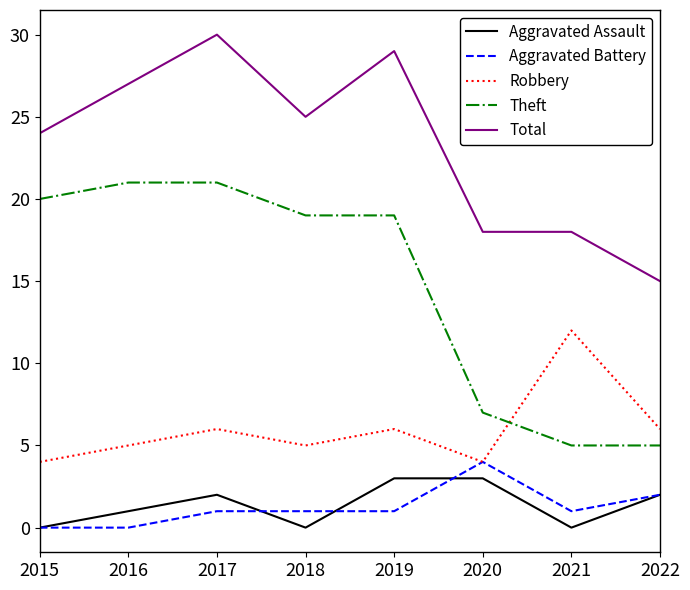

True or false: Aggravated Assault has a value of 0 at 2015.

True